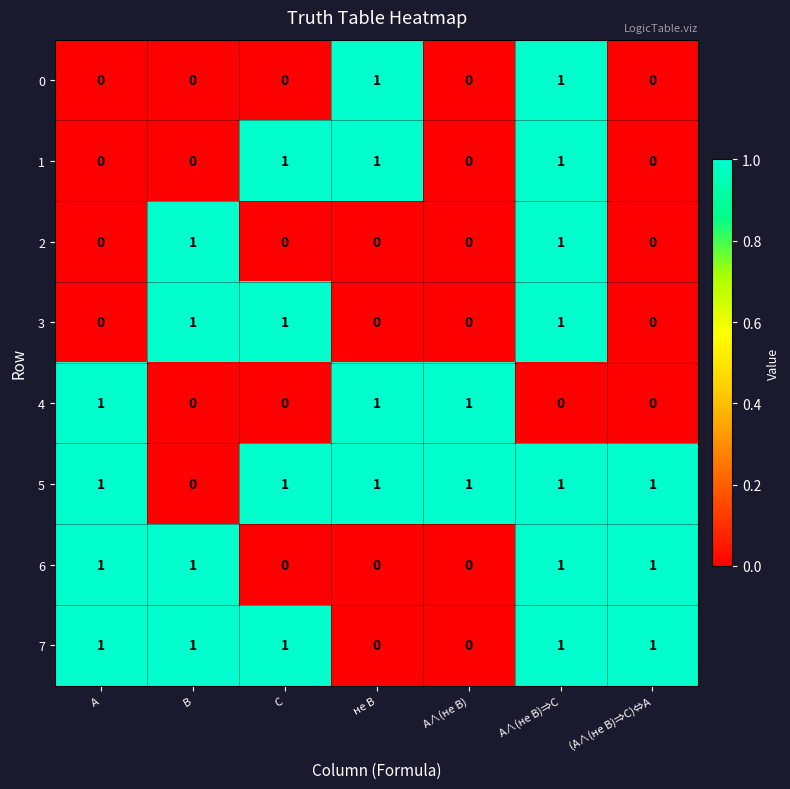

The value of 1 at B is 0. True or false?

True